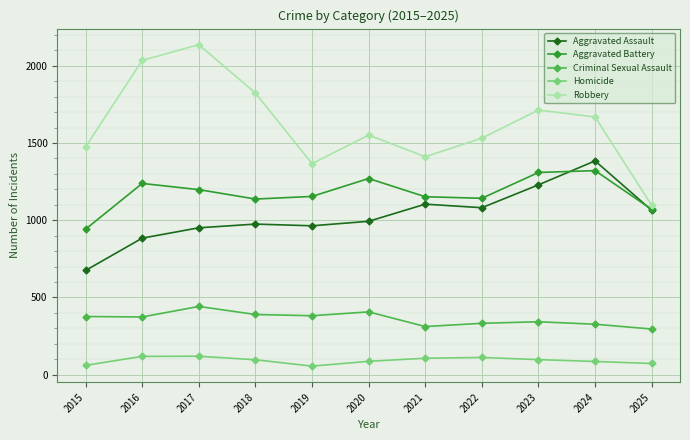

The Criminal Sexual Assault series shows 382 at 2019. True or false?

True